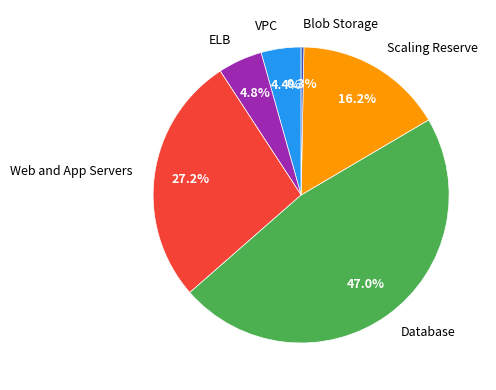

To the nearest percent, what is the combined percentage of Scaling Reserve and Web and App Servers?

43%